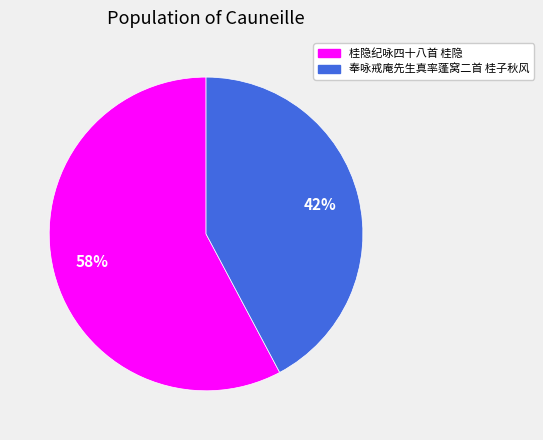

How many segments does this pie chart have?

2